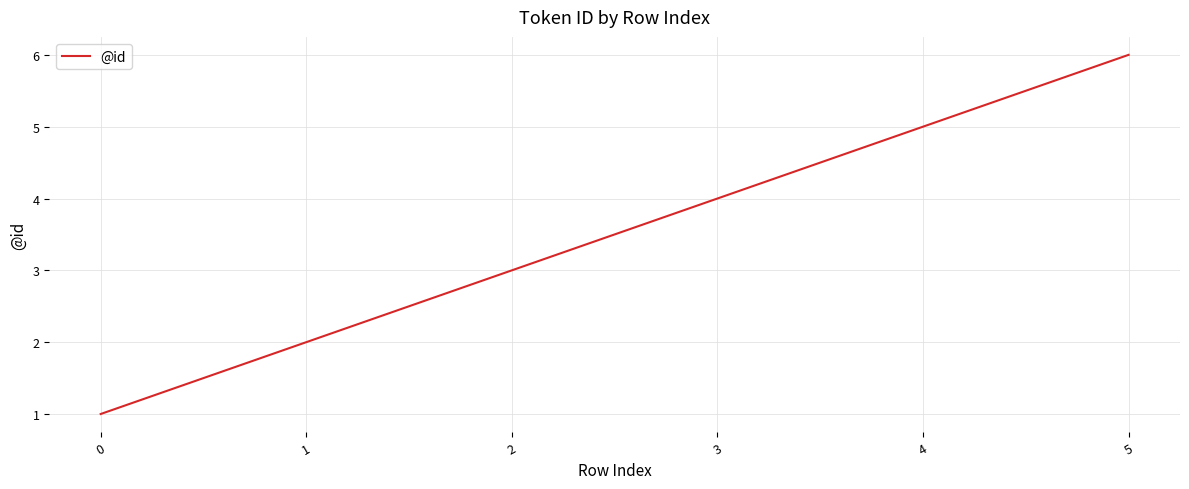

What is the minimum value shown in the chart?

1